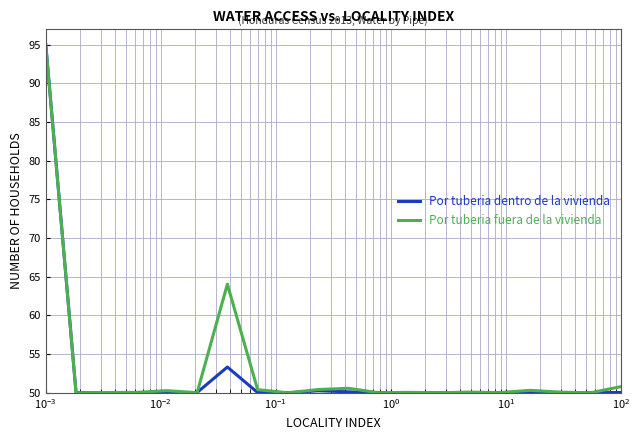

True or false: Por tuberia fuera de la vivienda has more than 0 interior local peaks.

True